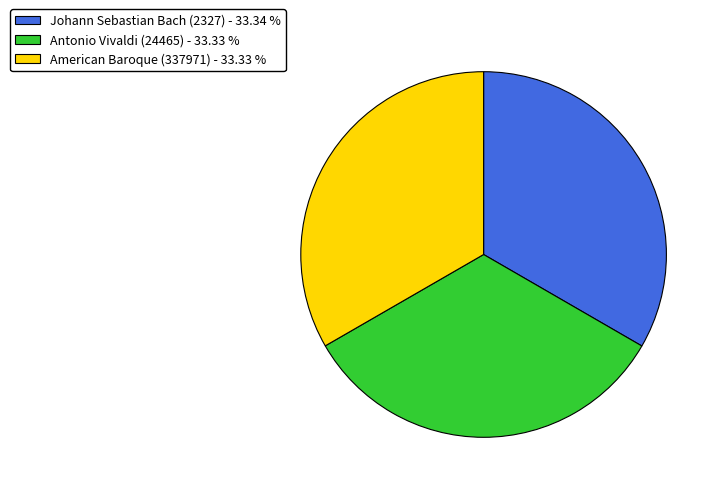

Is the sum of Johann Sebastian Bach (2327) - 33.34 % and American Baroque (337971) - 33.33 % greater than half?

Yes